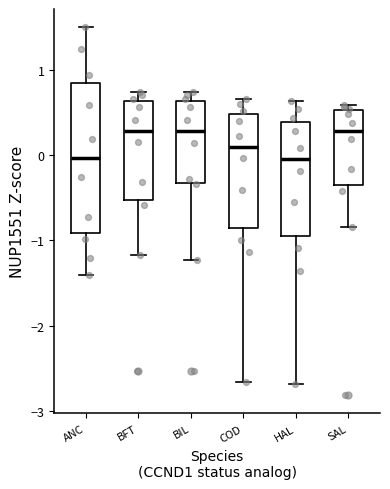

Reading left to right, transcribe this box plot: for each box, give where its median line is, the range the box spans, and where its two whiskers end, as read against the y-axis. The values are not printed on the chart, so give them approximately, as read against the axis.

ANC: median 0.0, box -0.9 to 0.9, whiskers -1.4 to 1.5
BFT: median 0.3, box -0.5 to 0.6, whiskers -1.2 to 0.7
BIL: median 0.3, box -0.3 to 0.6, whiskers -1.2 to 0.7
COD: median 0.1, box -0.8 to 0.5, whiskers -2.7 to 0.7
HAL: median 0.0, box -1.0 to 0.4, whiskers -2.7 to 0.6
SAL: median 0.3, box -0.4 to 0.5, whiskers -0.8 to 0.6